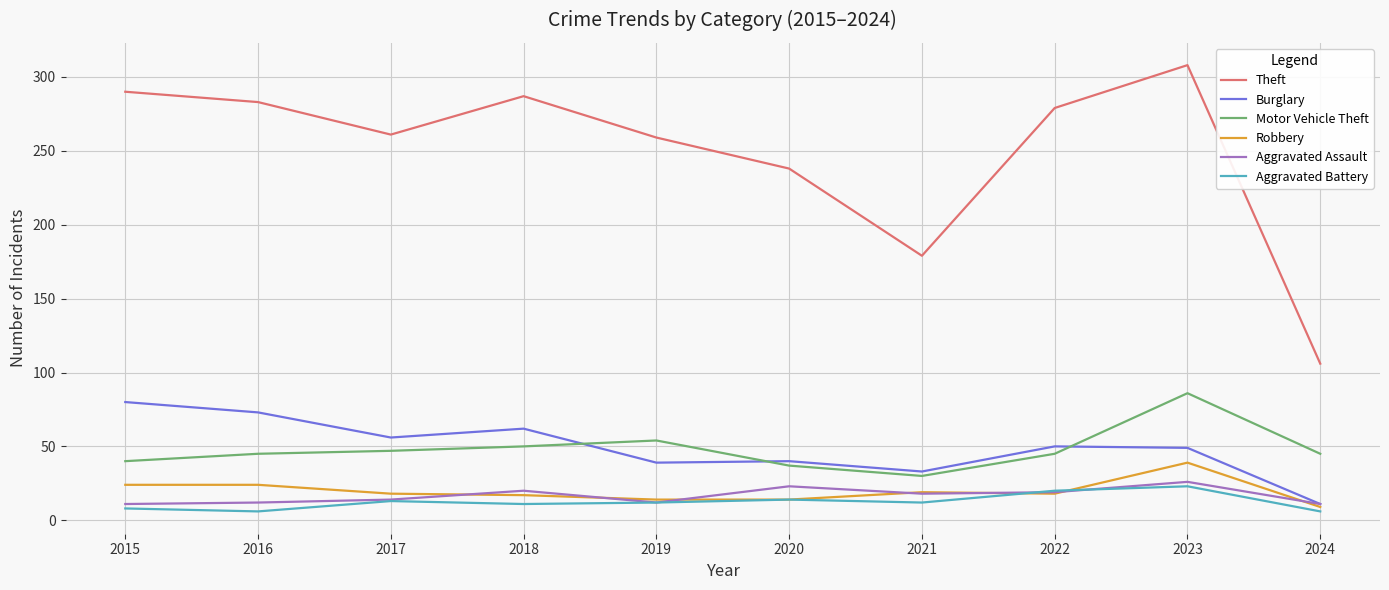

How many lines are shown in the chart?

6